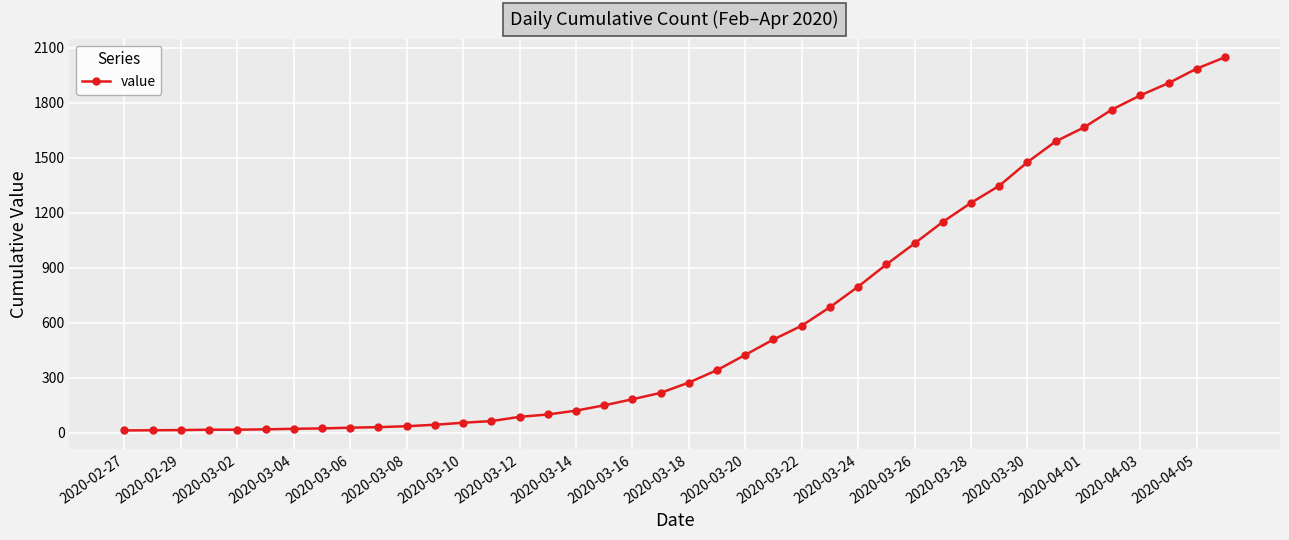

What is the average value?

621